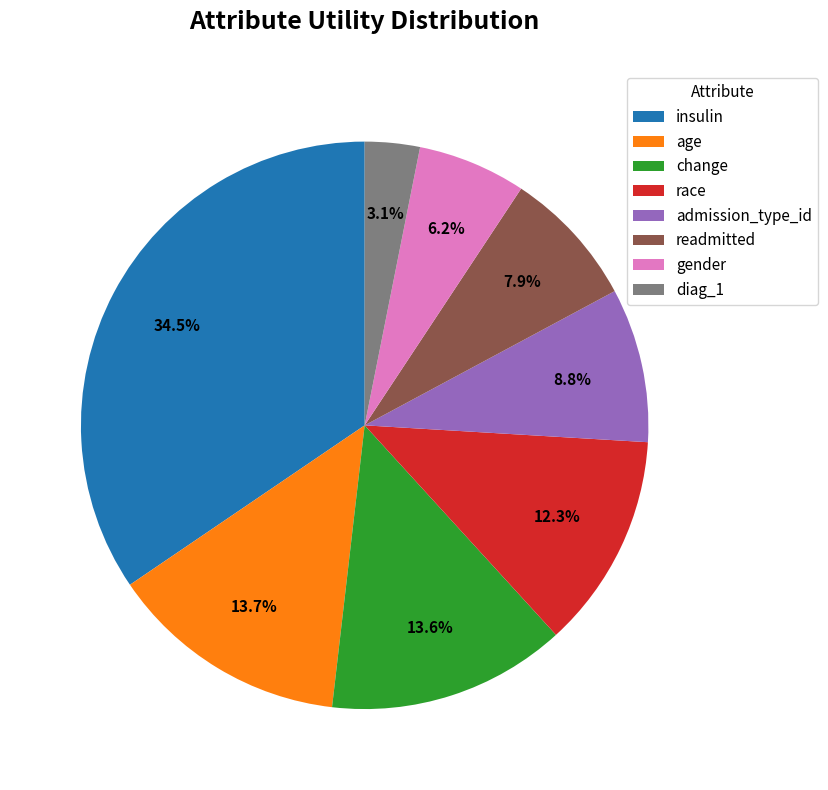

How many segments does this pie chart have?

8